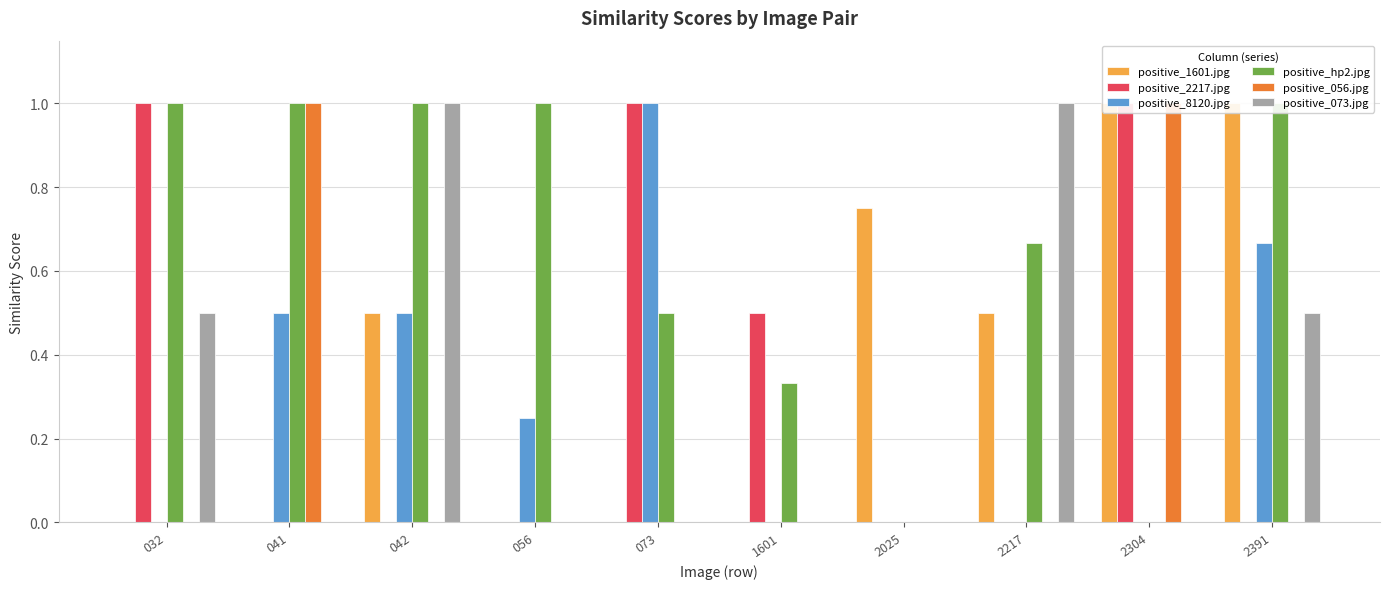

How many values in positive_hp2.jpg are above zero?

8